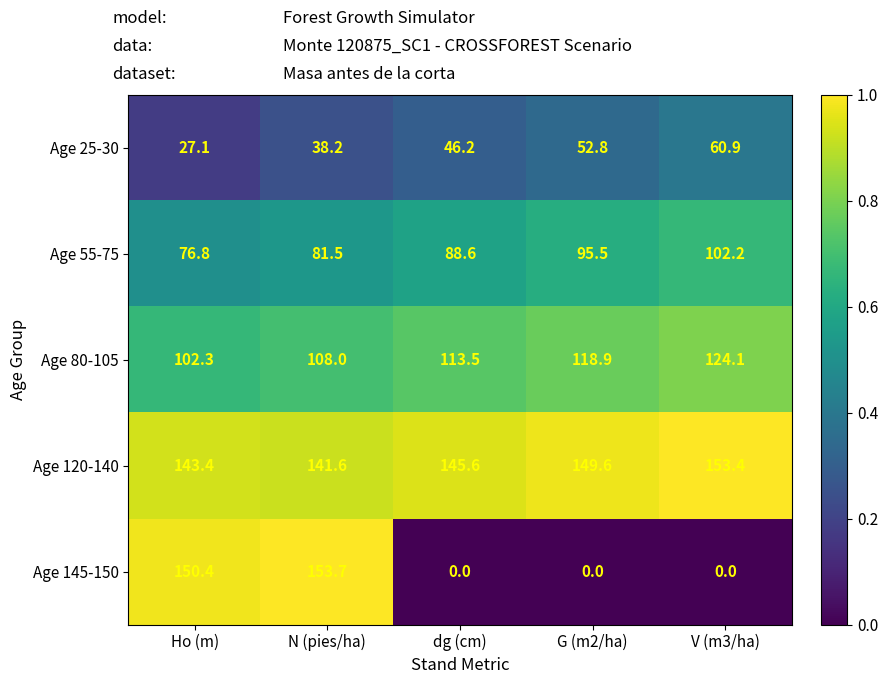

How many data points in Age 80-105 are above 113?

3